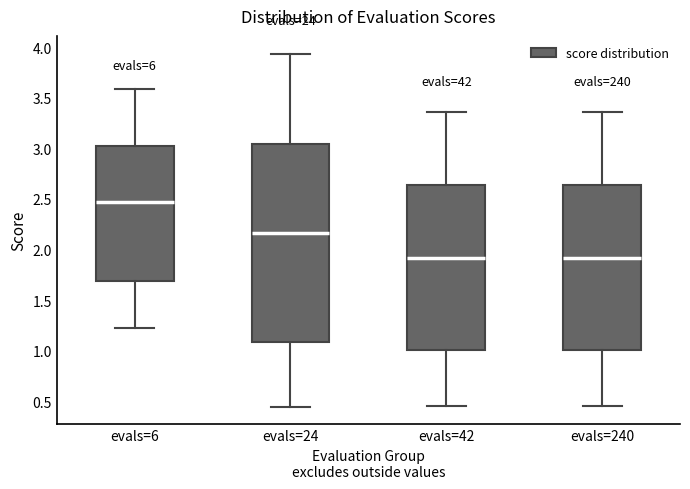

Reading left to right, transcribe this box plot: for each box, give where its median line is, the range the box spans, and where its two whiskers end, as read against the y-axis. The values are not printed on the chart, so give them approximately, as read against the axis.

evals=6: median 2.45, box 1.70 to 3.05, whiskers 1.20 to 3.60
evals=24: median 2.15, box 1.10 to 3.05, whiskers 0.45 to 3.95
evals=42: median 1.90, box 1.00 to 2.65, whiskers 0.45 to 3.35
evals=240: median 1.90, box 1.00 to 2.65, whiskers 0.45 to 3.35